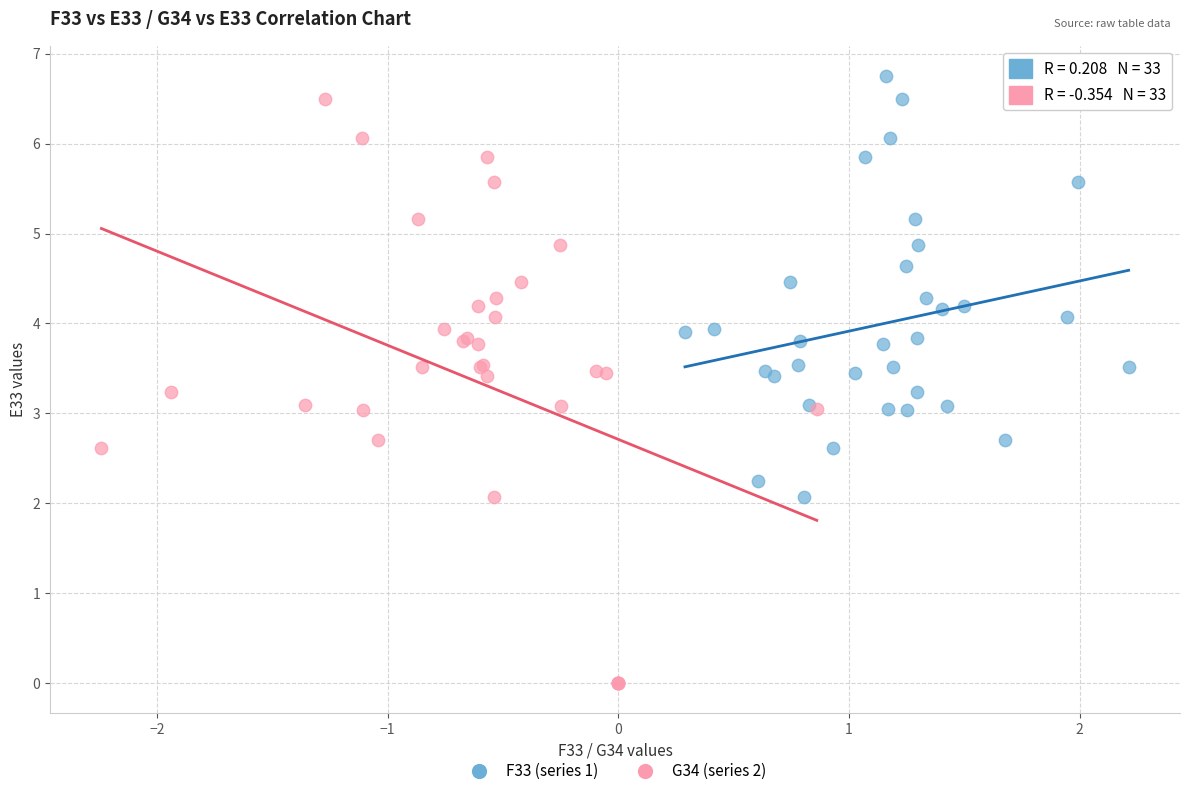

Which series has the largest Y range (max minus min)?

G34 (series 2)